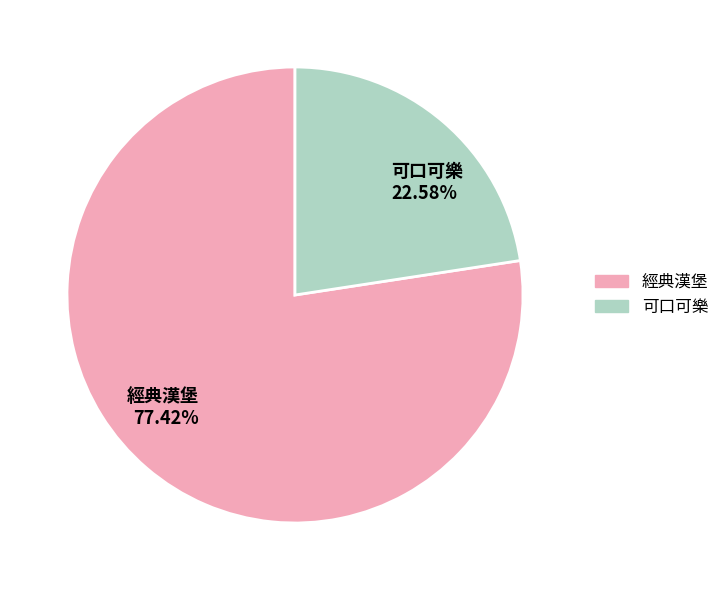

Count the number of slices in the pie.

2